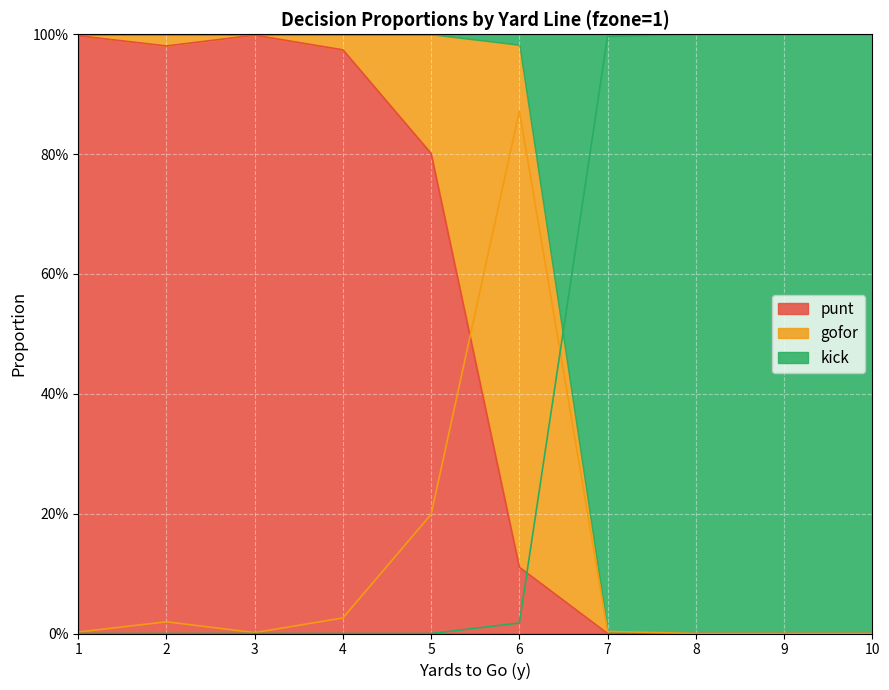

True or false: gofor has a value of 1.2 at 6.

False